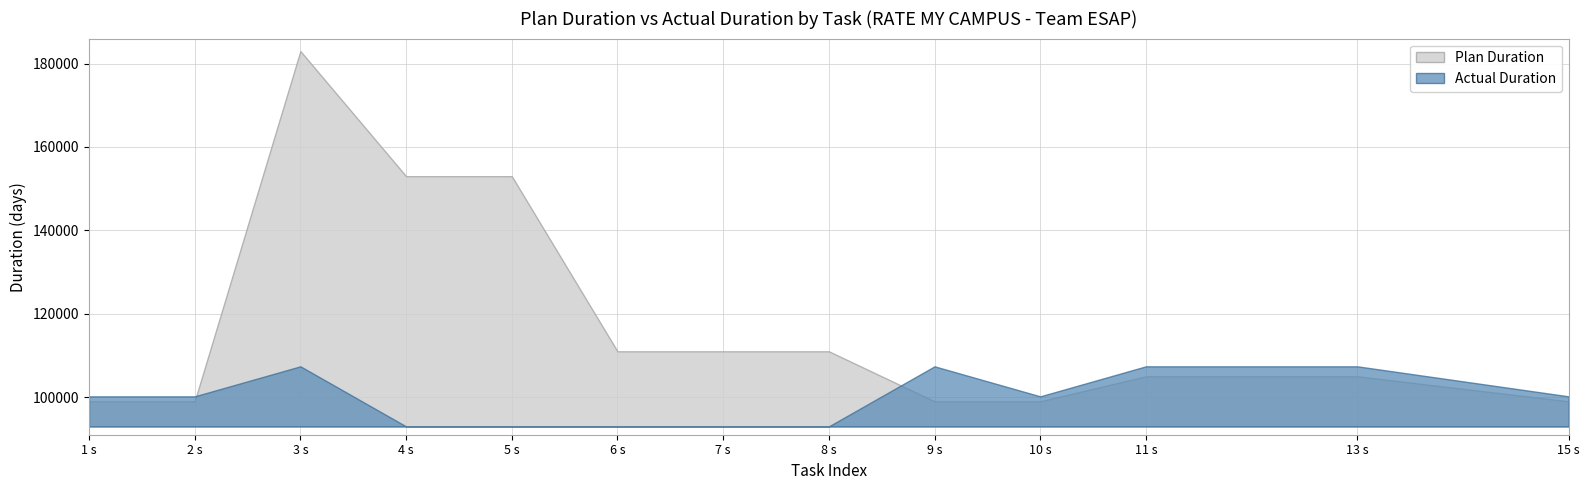

Rank the categories by Plan Duration value from lowest to highest.

1, 2, 9, 10, 15, 11, 13, 6, 7, 8, 4, 5, 3